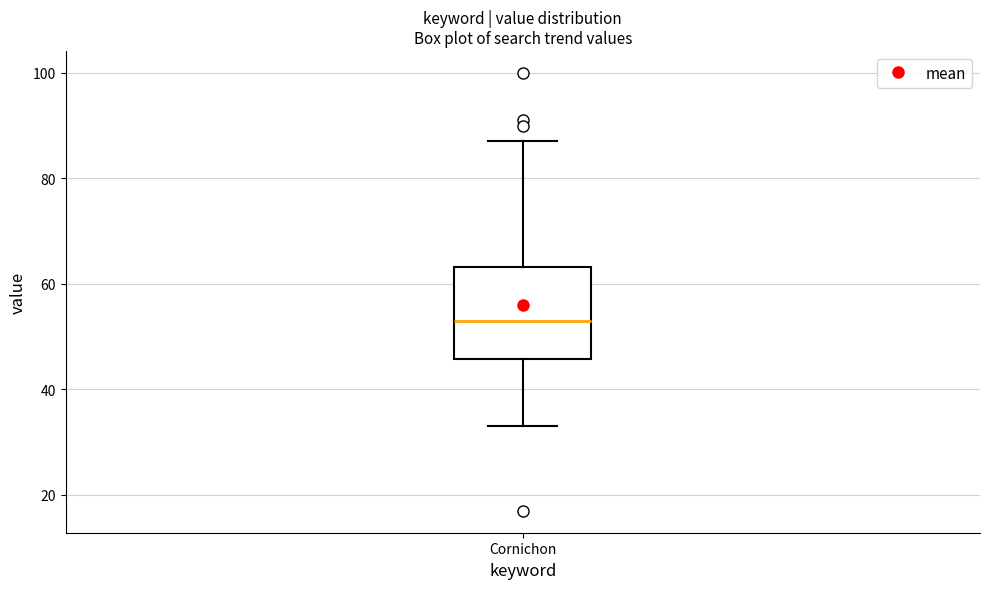

Transcribe this box plot: give where the median line is, the range the box spans, and where the two whiskers end, as read against the y-axis. The values are not printed on the chart, so give them approximately, as read against the axis.

median 54, box 46 to 64, whiskers 34 to 88